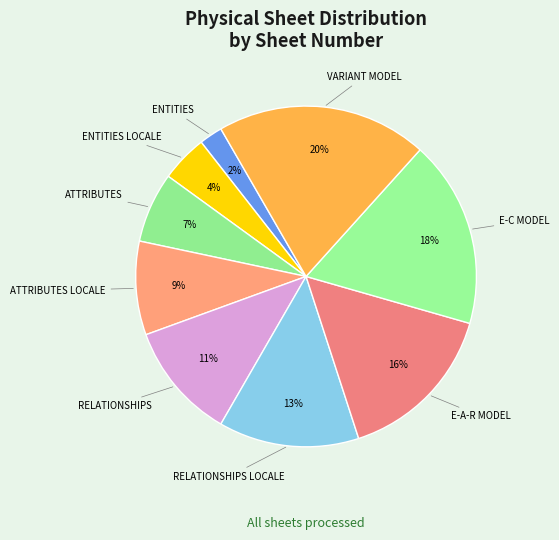

Count the number of slices in the pie.

9